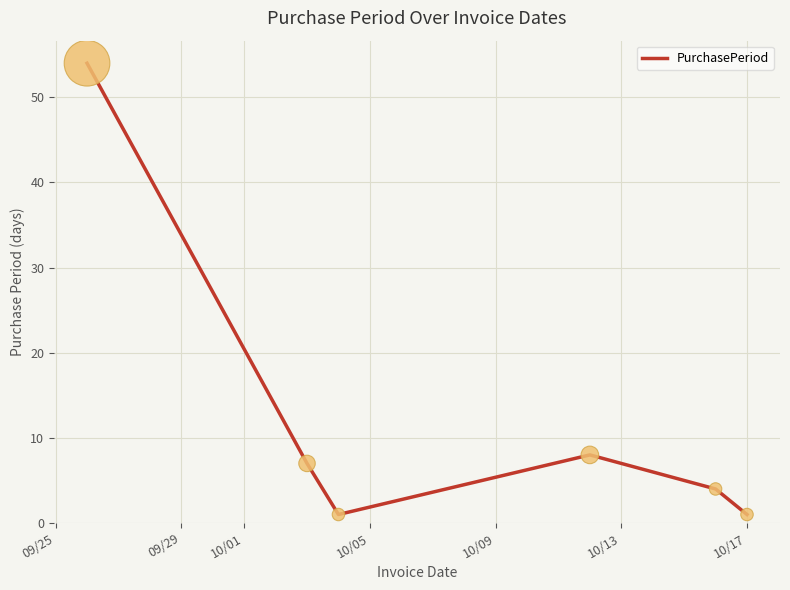

What is the maximum value shown in the chart?

54